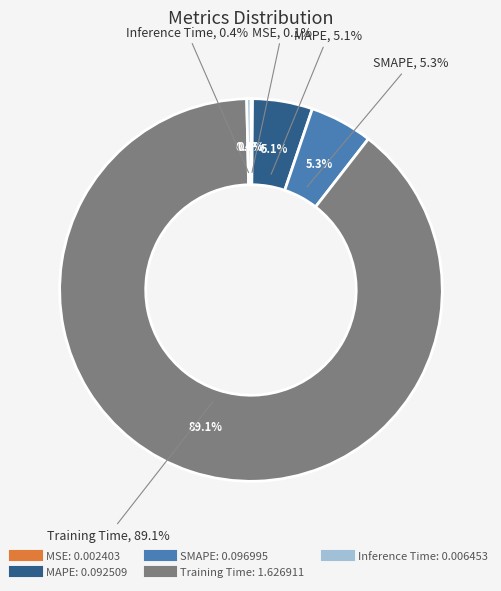

Between Inference Time and MSE, which is larger?

Inference Time